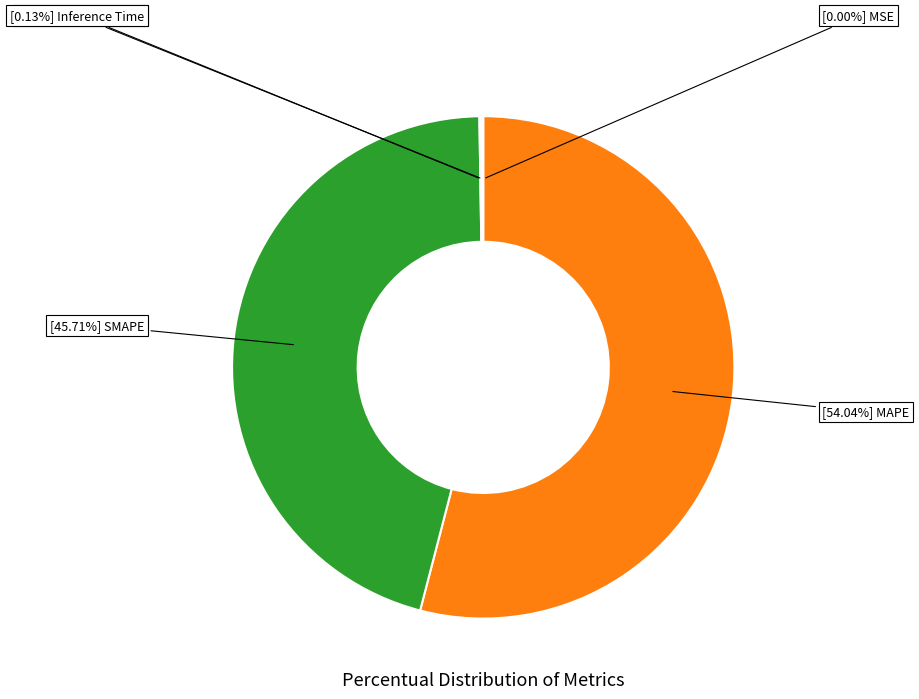

Is there a majority slice in this chart?

Yes